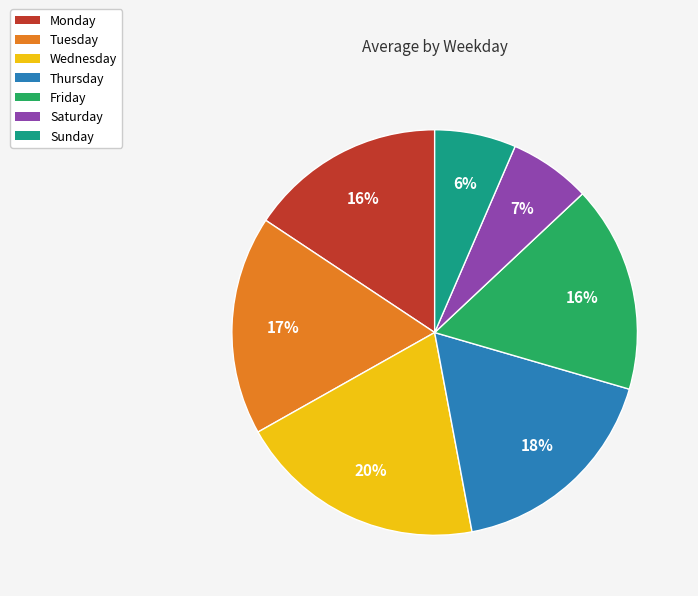

True or false: Friday accounts for 11% of the total.

False